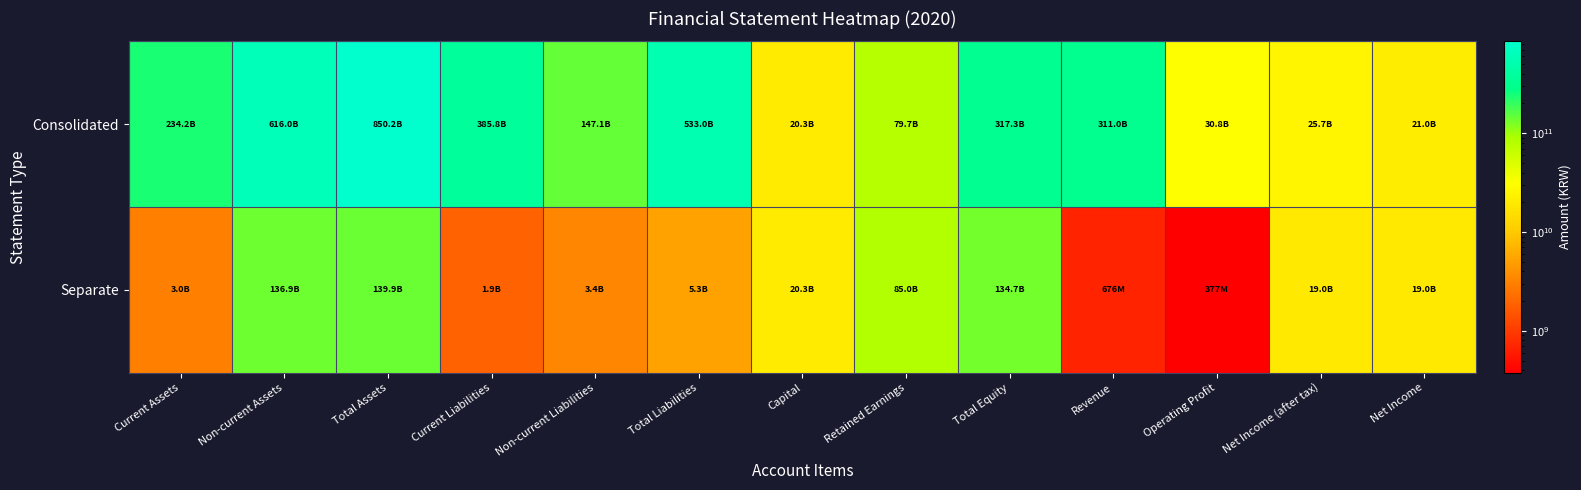

At which category is the sum across all series the highest?

Total Assets